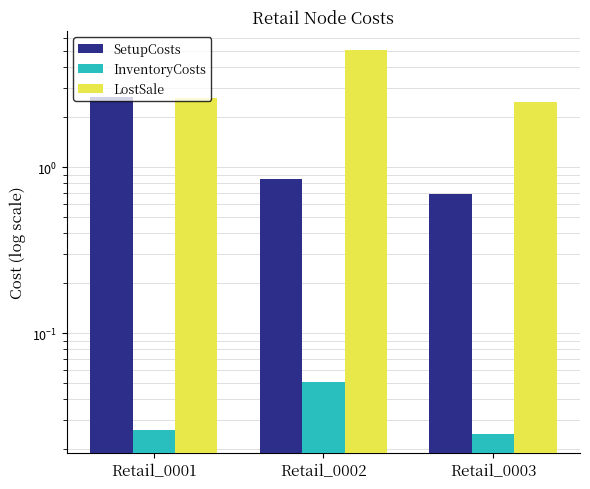

Between Retail_0002 and Retail_0003, which series saw the biggest shift?

LostSale